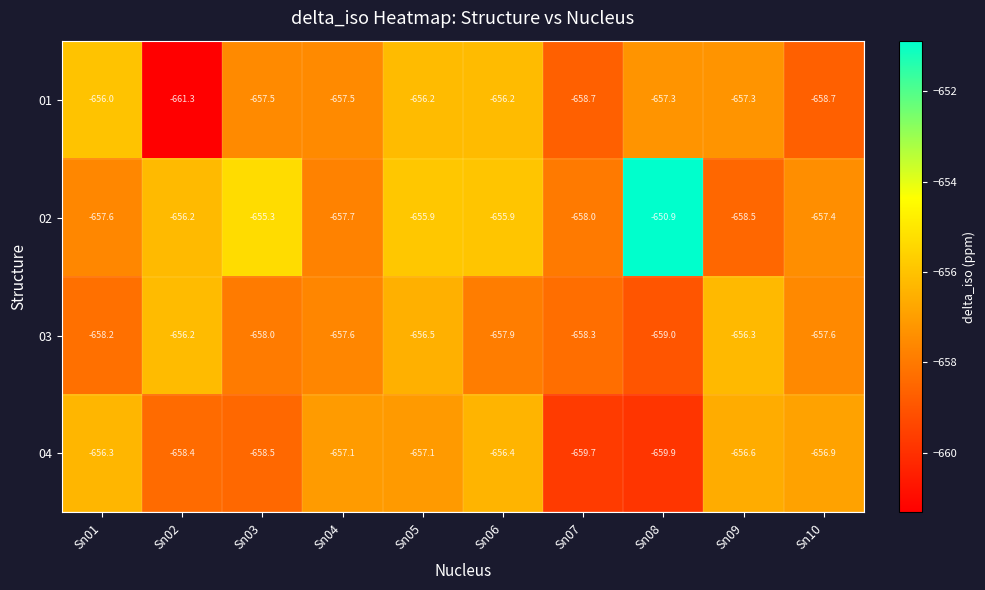

At which category is the sum across all series the highest?

Sn05